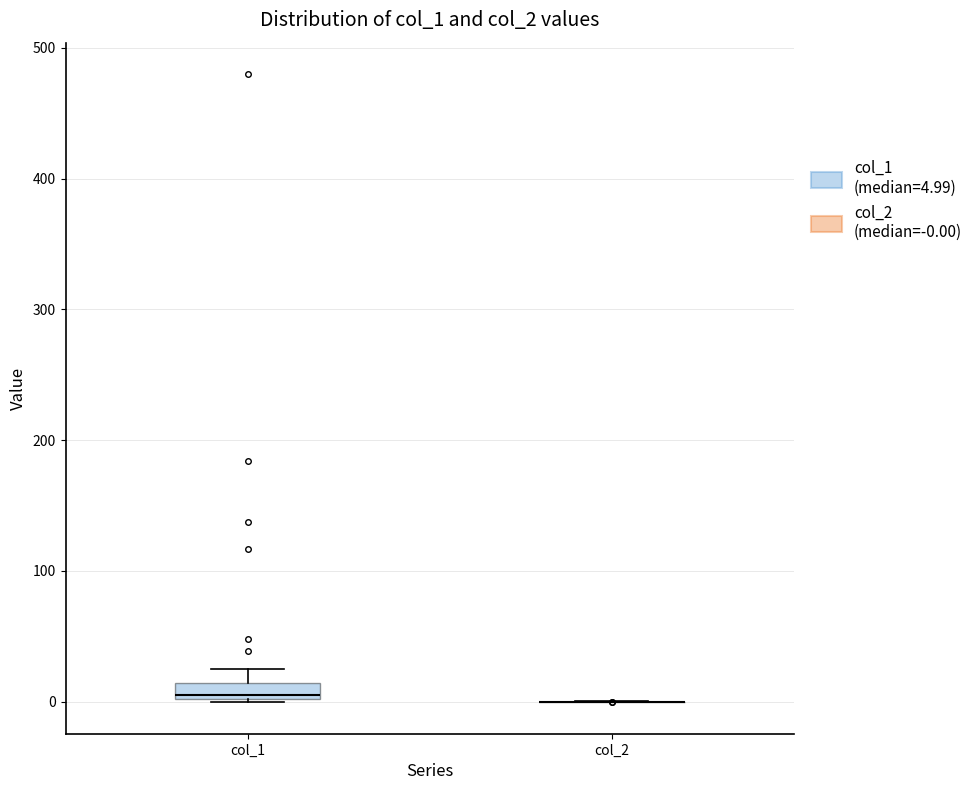

Where does the upper whisker of the box for col_1 end on the y-axis? The values are not printed on the chart, so give them approximately, as read against the axis.

20